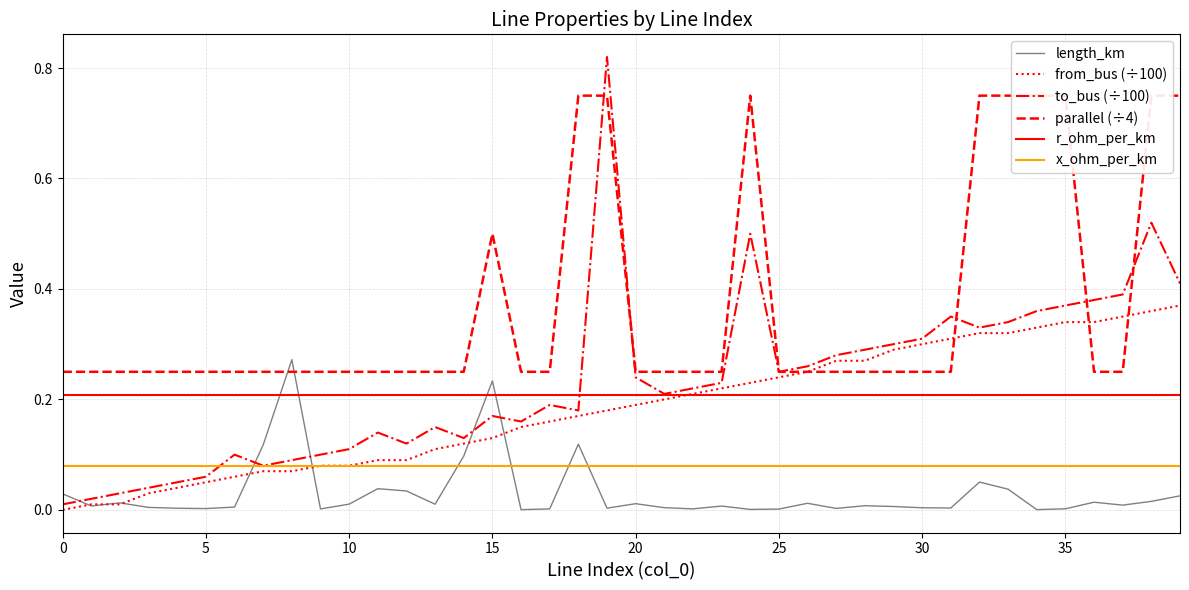

True or false: from_bus (÷100) has more than 2 points higher than both neighbors.

False